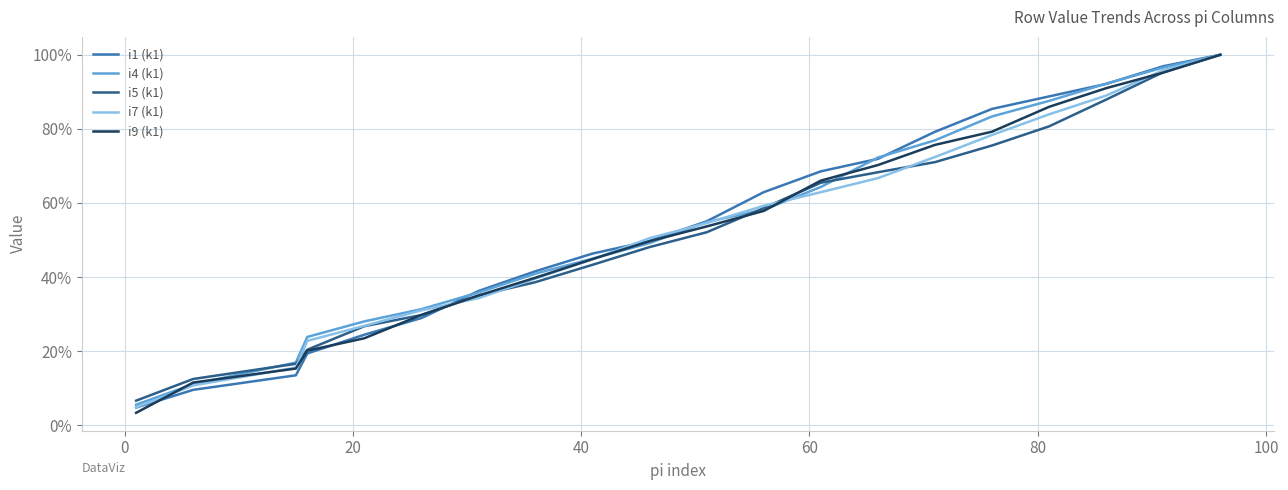

Does the chart have visible grid lines?

Yes